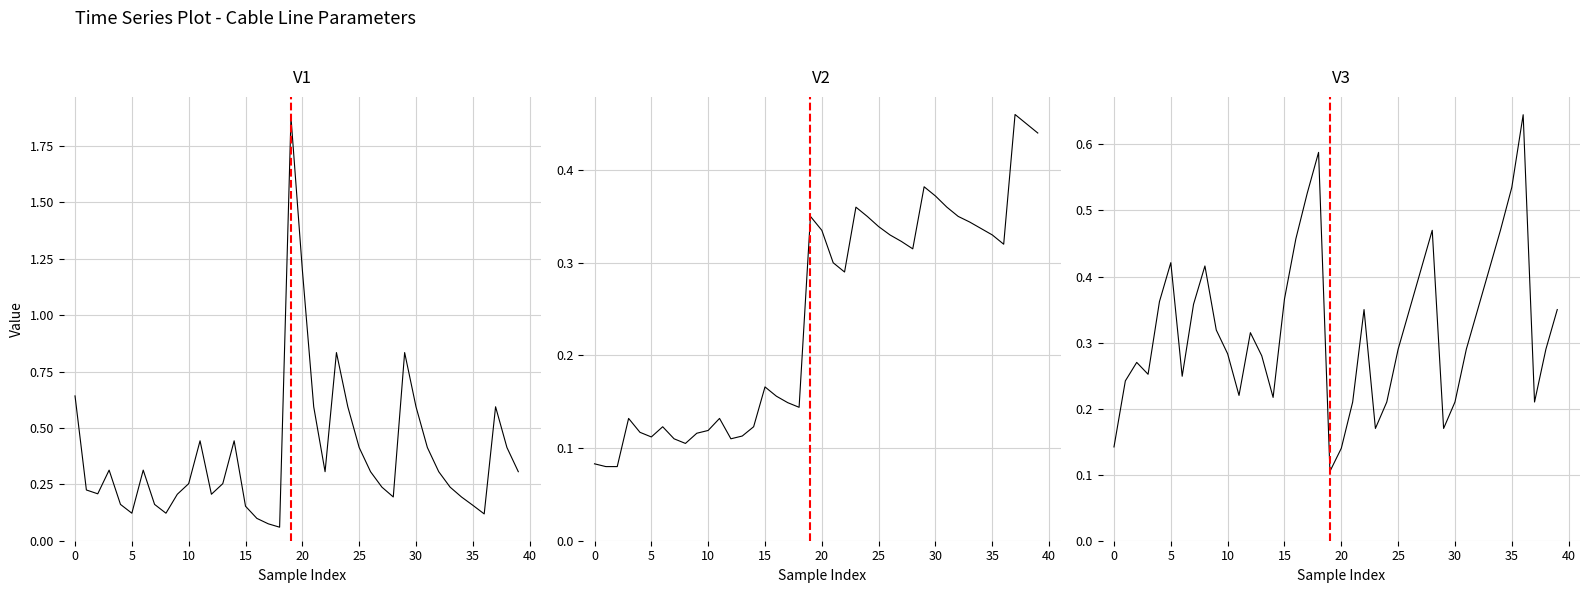

Reading left to right, list all the values displayed in this chart.

r_ohm_per_km: 0.6	0.2	0.2	0.3	0.2	0.1	0.3	0.2	0.1	0.2	0.3	0.4	0.2	0.3	0.4	0.2	0.1	0.1	0.1	1.9	1.2	0.6	0.3	0.8	0.6	0.4	0.3	0.2	0.2	0.8	0.6	0.4	0.3	0.2	0.2	0.2	0.1	0.6	0.4	0.3
x_ohm_per_km: 0.1	0.1	0.1	0.1	0.1	0.1	0.1	0.1	0.1	0.1	0.1	0.1	0.1	0.1	0.1	0.2	0.2	0.1	0.1	0.3	0.3	0.3	0.3	0.4	0.3	0.3	0.3	0.3	0.3	0.4	0.4	0.4	0.3	0.3	0.3	0.3	0.3	0.5	0.5	0.4
max_i_ka: 0.1	0.2	0.3	0.3	0.4	0.4	0.2	0.4	0.4	0.3	0.3	0.2	0.3	0.3	0.2	0.4	0.5	0.5	0.6	0.1	0.1	0.2	0.3	0.2	0.2	0.3	0.3	0.4	0.5	0.2	0.2	0.3	0.3	0.4	0.5	0.5	0.6	0.2	0.3	0.3